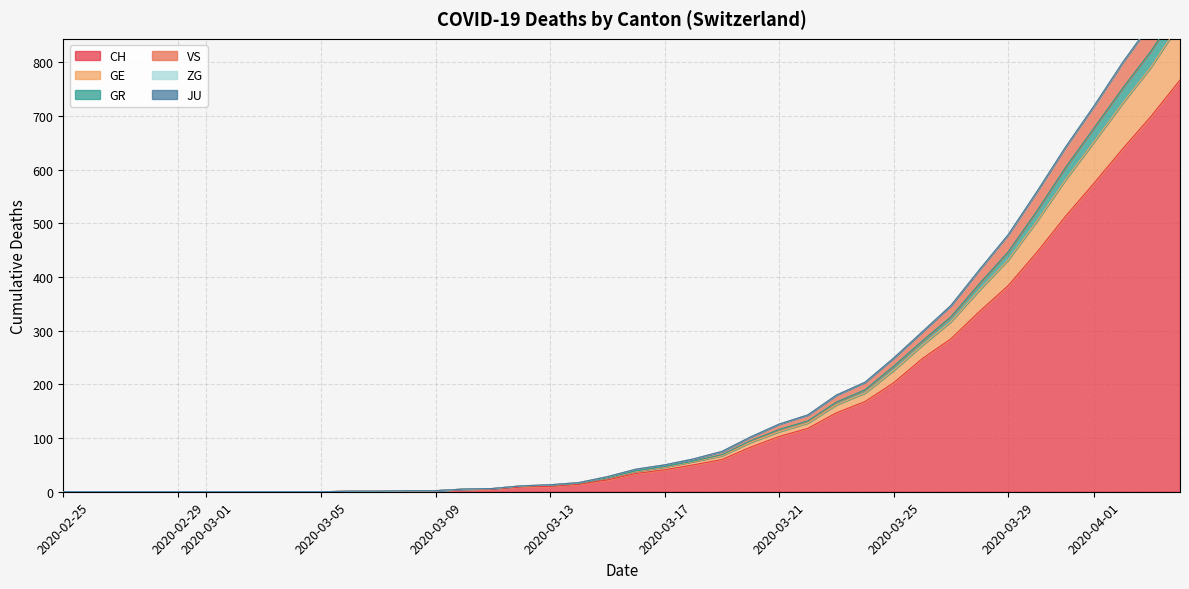

What is the maximum value for CH?

767